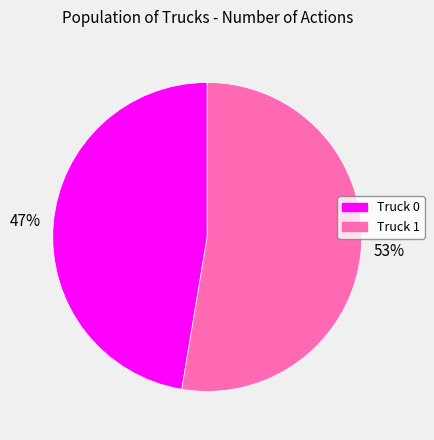

What percentage is the Truck 1 slice, to the nearest percent?

53%